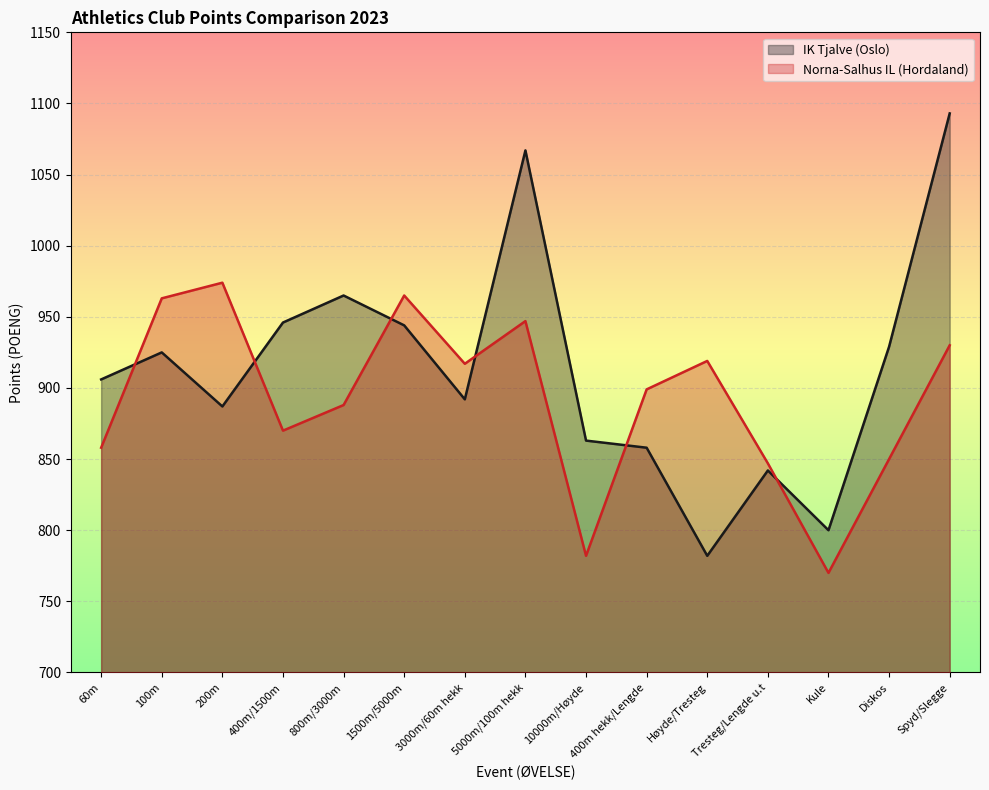

What is the value of the Norna-Salhus IL (Hordaland) point at the 8th from the left?

947